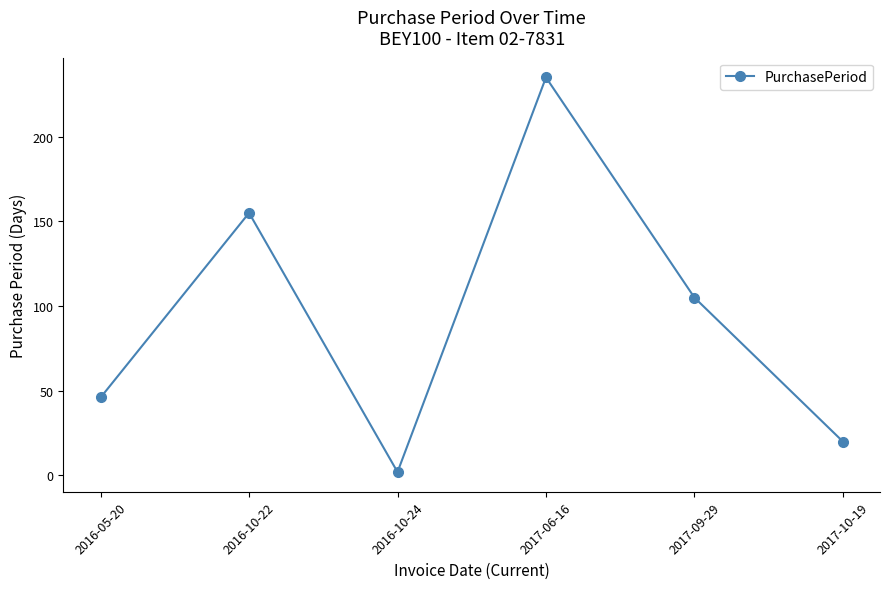

What is the label of the 5th point from the right?

2016-10-22